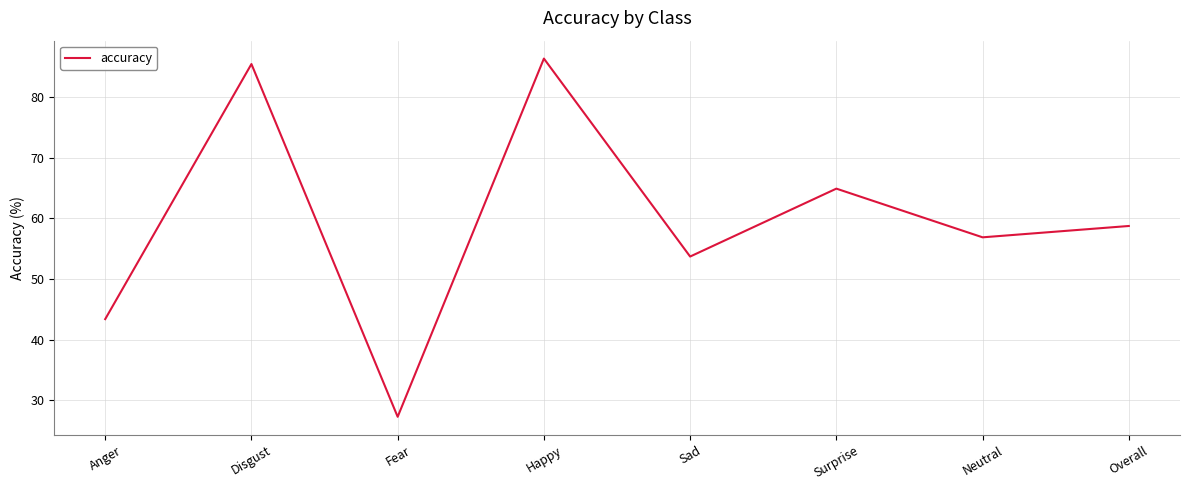

What position from the right is Anger?

8